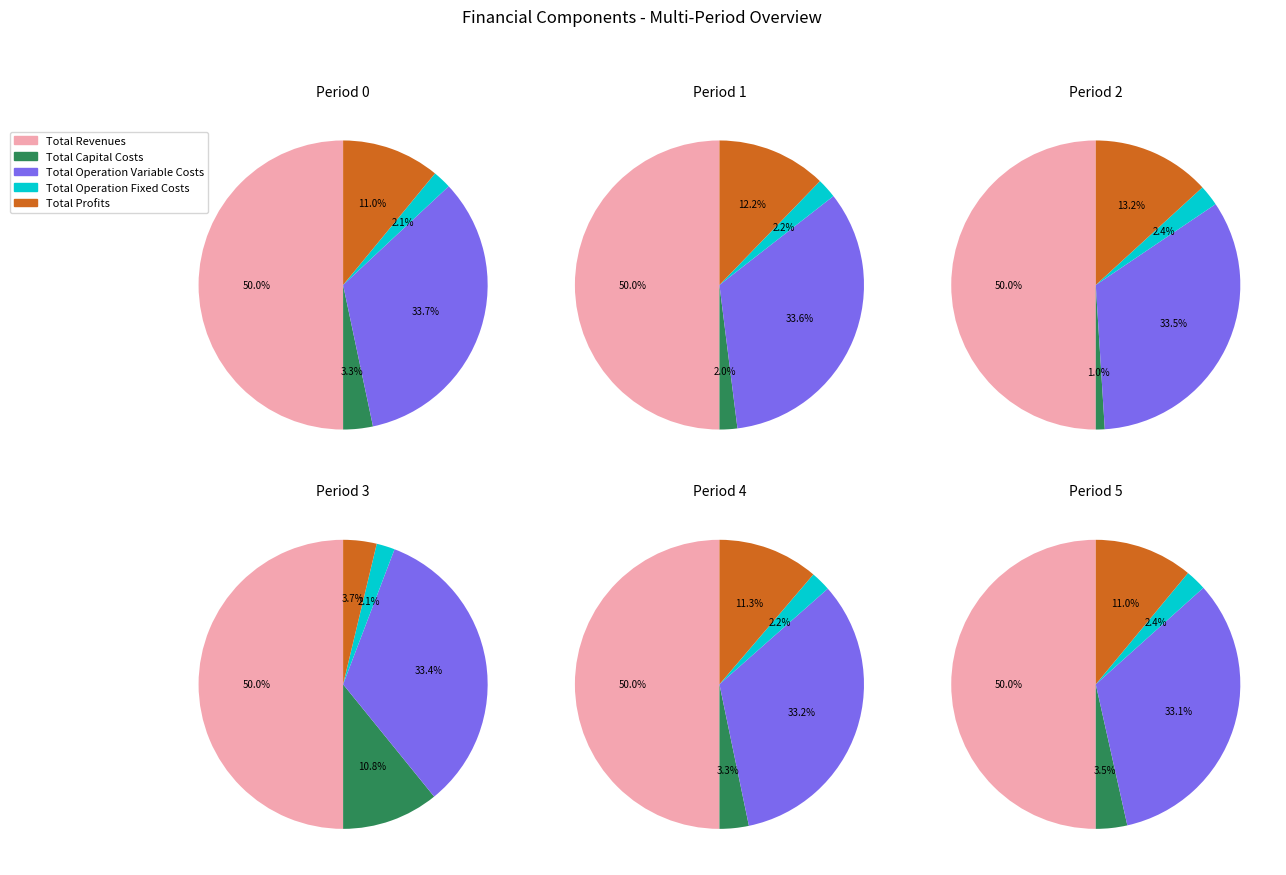

Which slice is the smallest?

Total Operation Fixed Costs